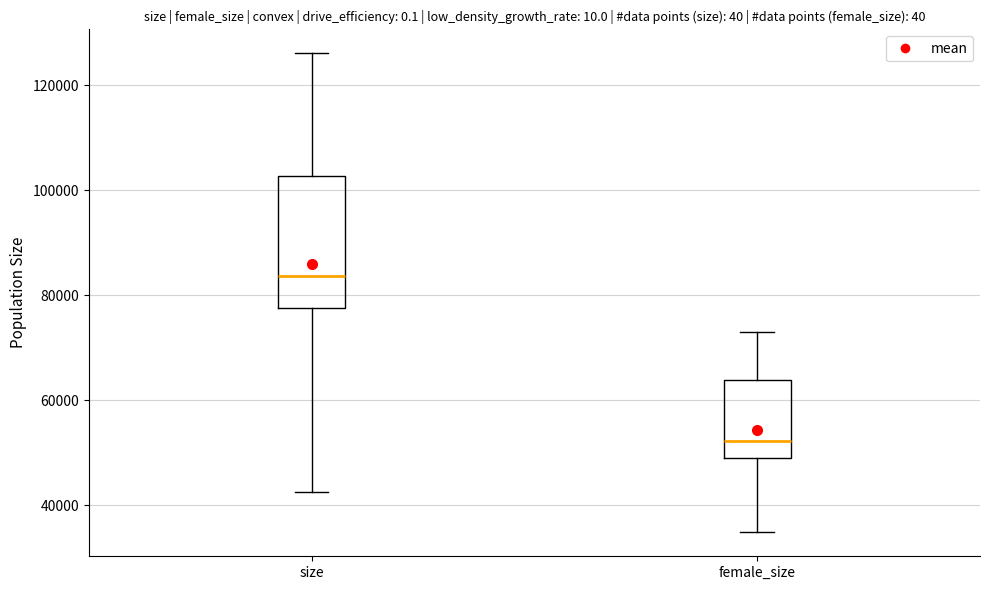

Reading left to right, read every box against the y-axis: the position of its median line, the range the box covers, and the ends of its whiskers. The values are not printed on the chart, so give them approximately, as read against the axis.

size: median 84000, box 78000 to 102000, whiskers 42000 to 126000
female_size: median 52000, box 48000 to 64000, whiskers 34000 to 74000